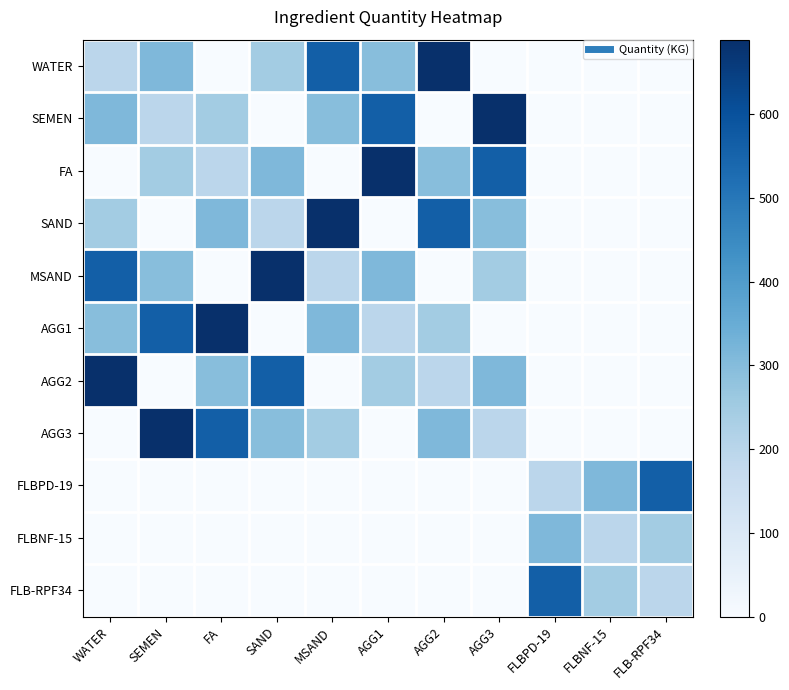

What is the total value across all series at FA?

2300.2